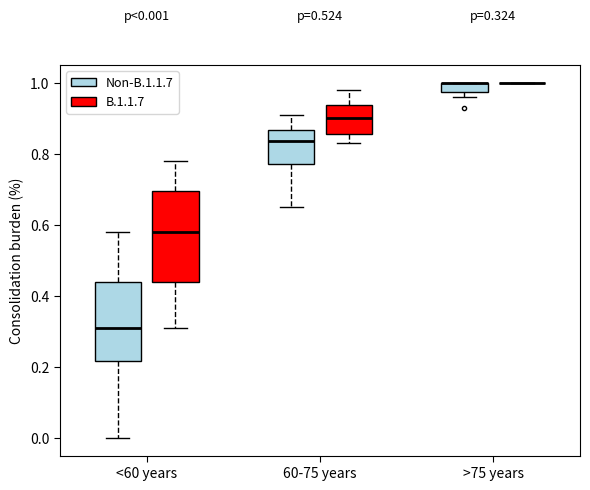

Comparing the boxes themselves (not the whiskers), which one is the tallest?

<60 years (B.1.1.7)